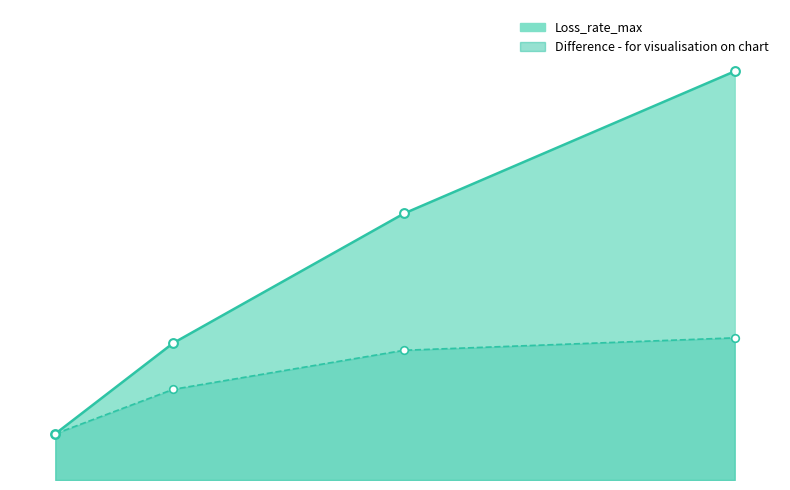

At which category is the sum across all series the highest?

D